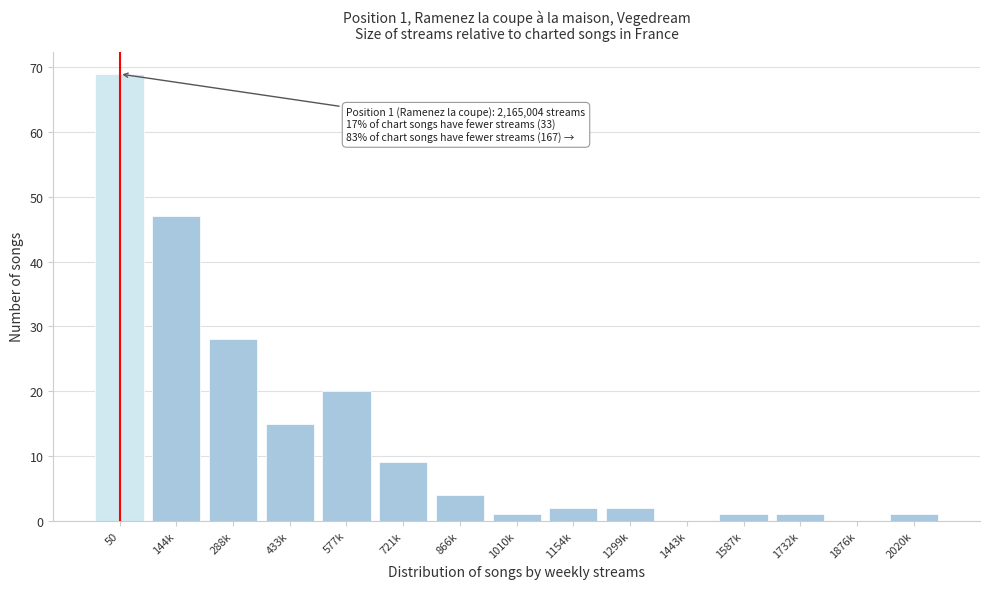

Reading left to right, what are all the values shown in this chart?

50=69	144k=47	288k=28	433k=15	577k=20	721k=9	866k=4	1010k=1	1154k=2	1299k=2	1443k=0	1587k=1	1732k=1	1876k=0	2020k=1